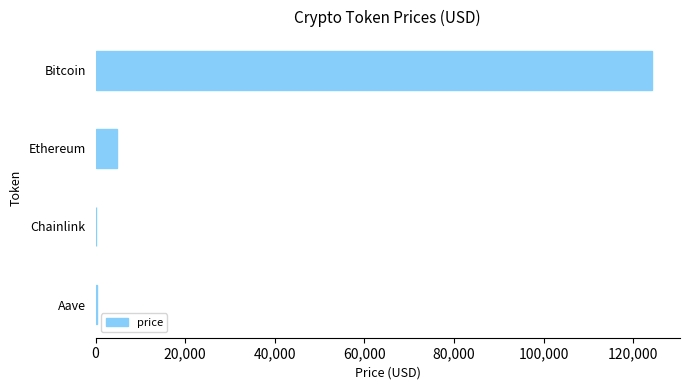

What value does the data have at Ethereum?

4683.9